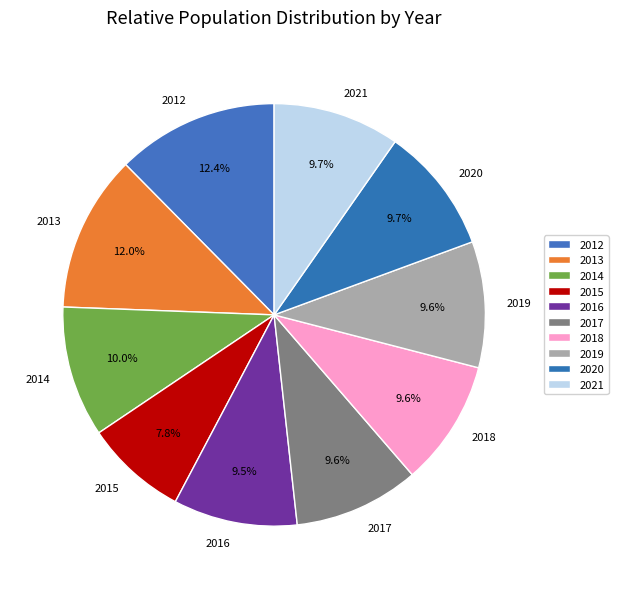

Count the number of slices in the pie.

10